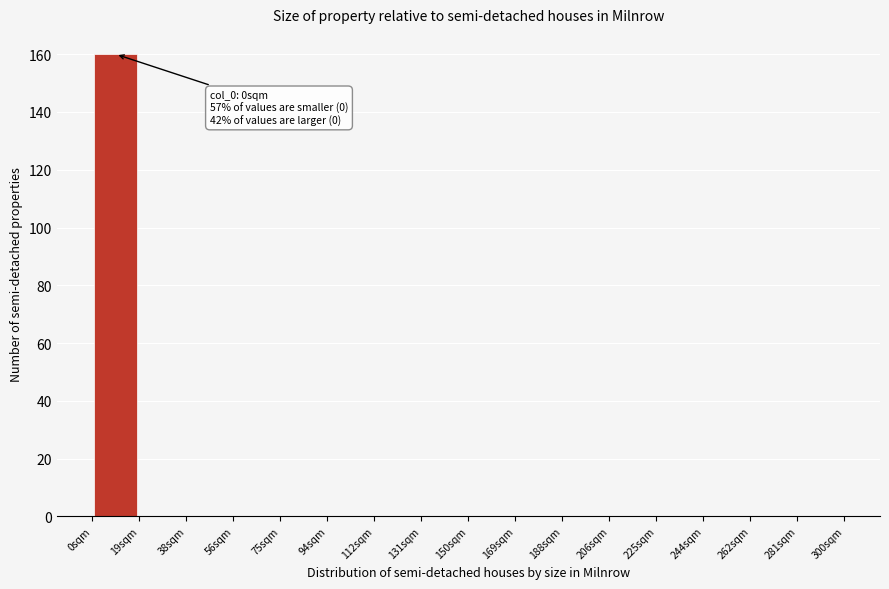

Over which range of the x-axis is the bar tallest?

0 to 18